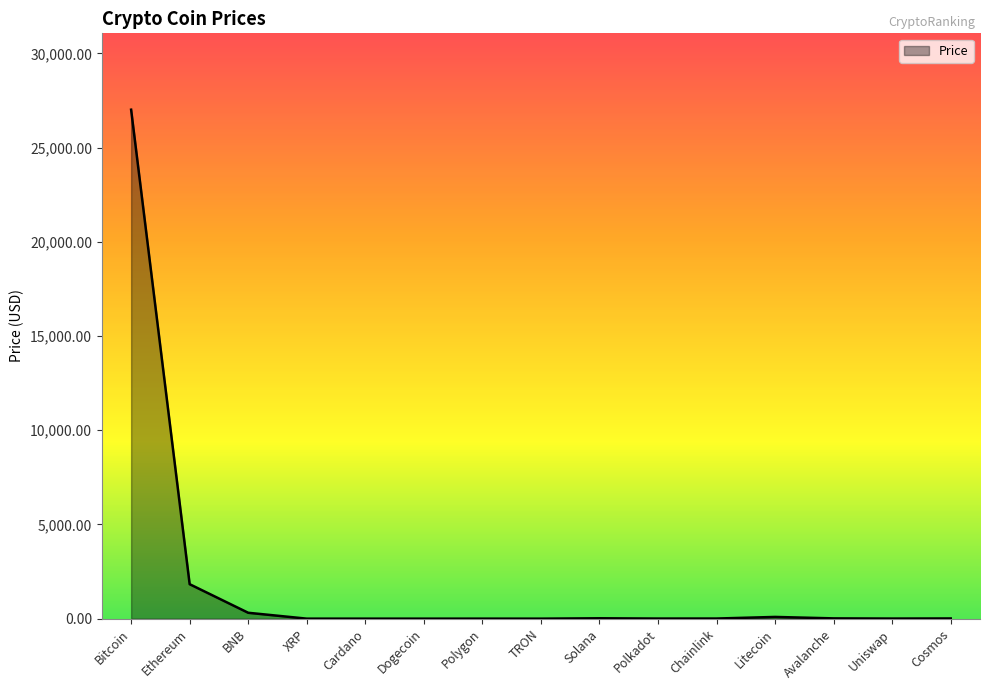

What is the greatest value displayed?

27017.8